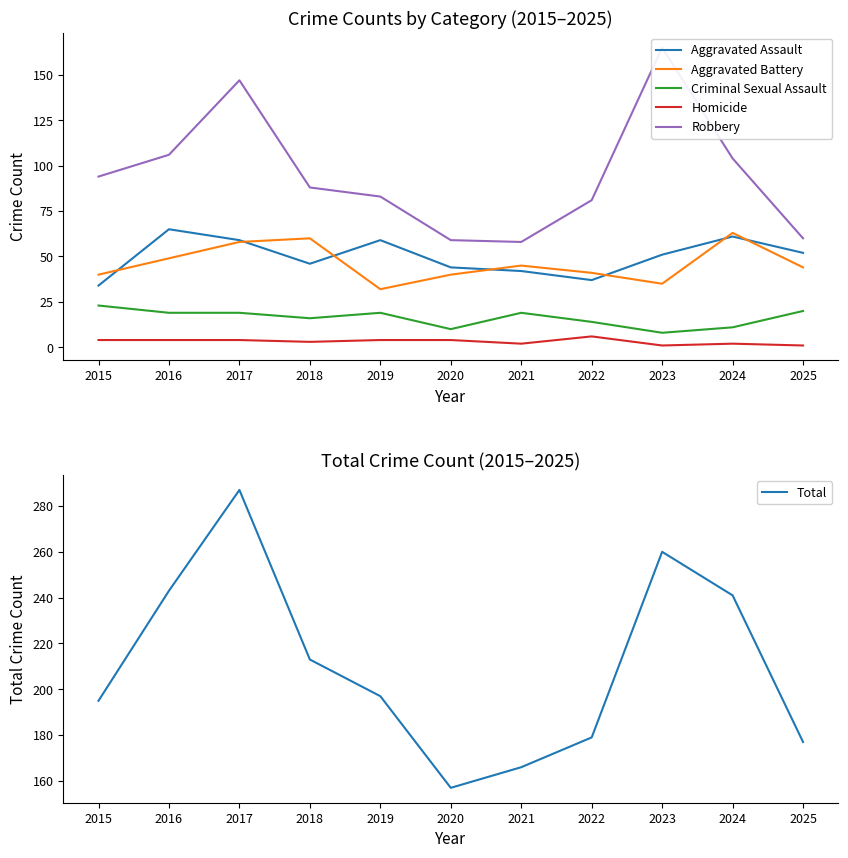

Read the Aggravated Battery value at 2019, to the nearest 10.

30